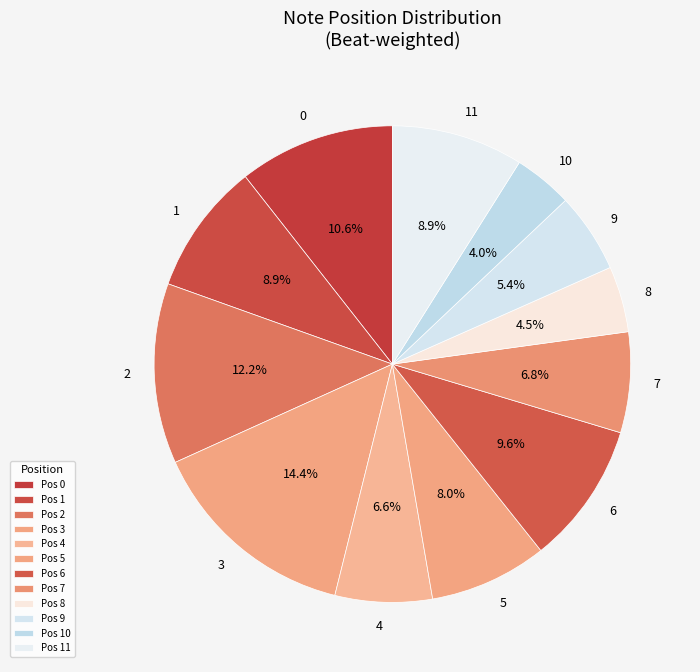

To the nearest percent, what is the average slice percentage?

8%